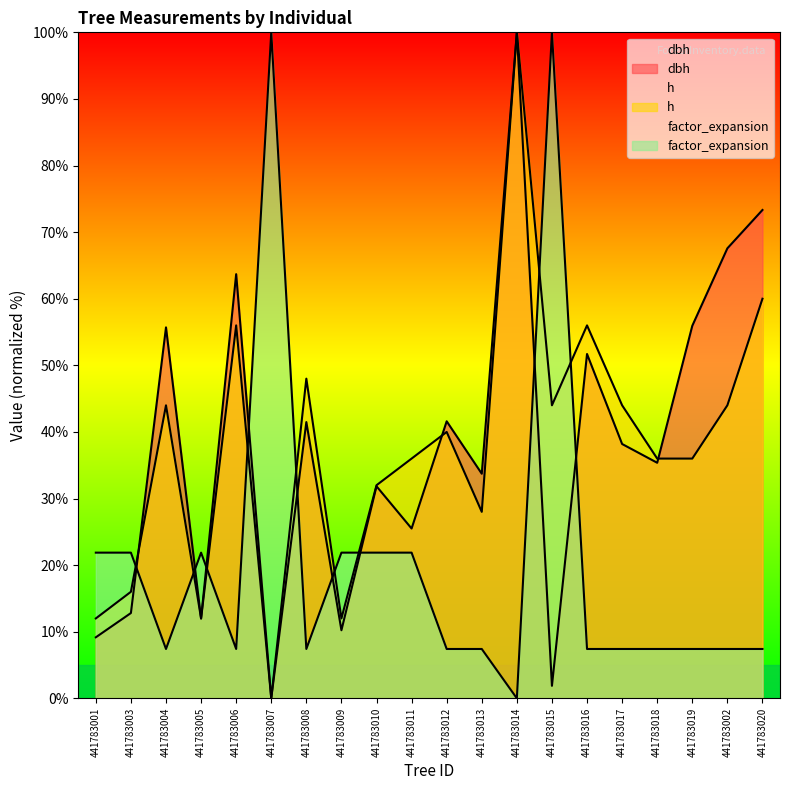

Where is the first local maximum for factor_expansion?

441783005